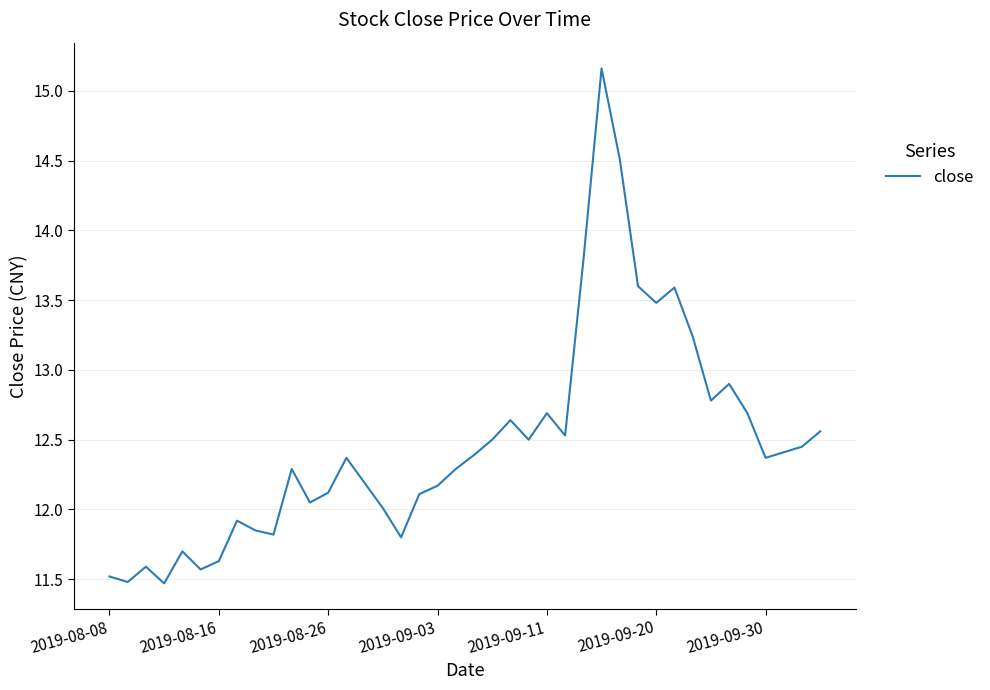

What is the maximum value shown in the chart?

15.2